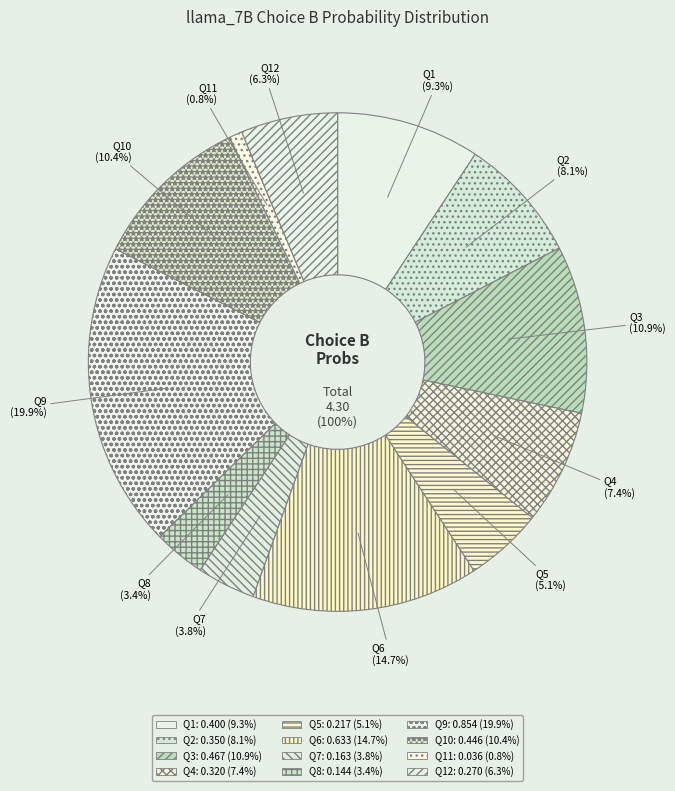

Does D represent more than half of the total?

No